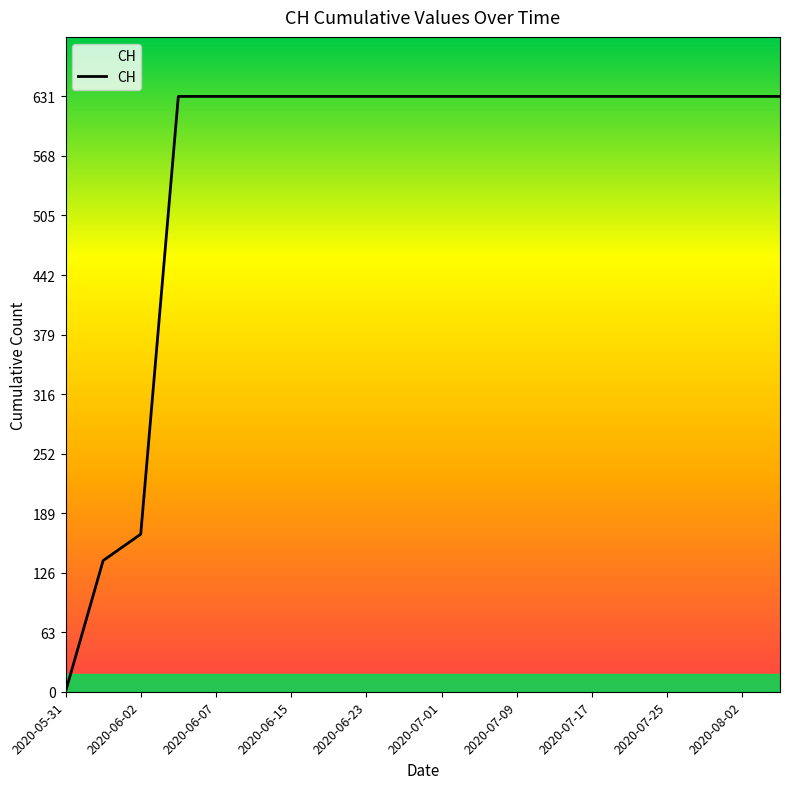

Reading right to left, list all the values displayed in this chart.

631	631	631	631	631	631	631	631	631	631	631	631	631	631	631	631	631	167	139	0